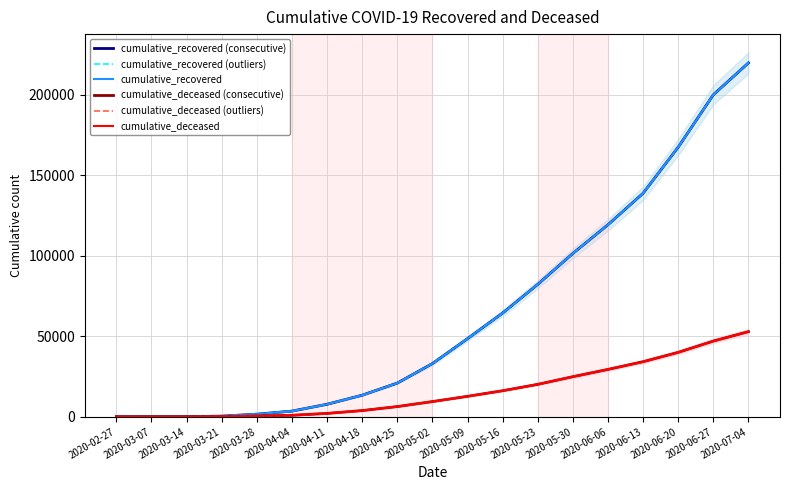

True or false: cumulative_deceased and cumulative_recovered intersect in this chart.

False